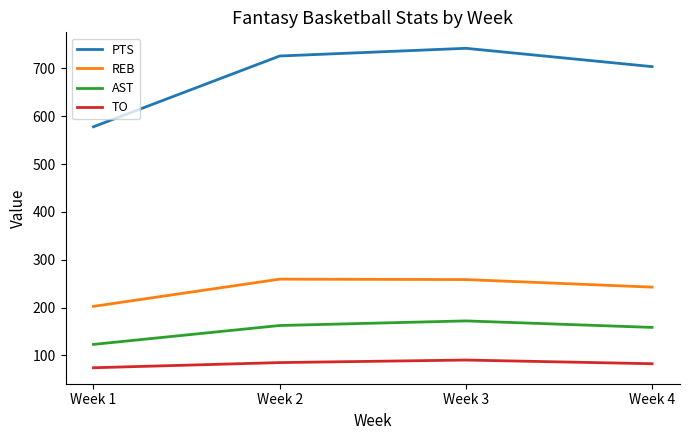

True or false: TO has a value of 21.8 at Week 3.

False